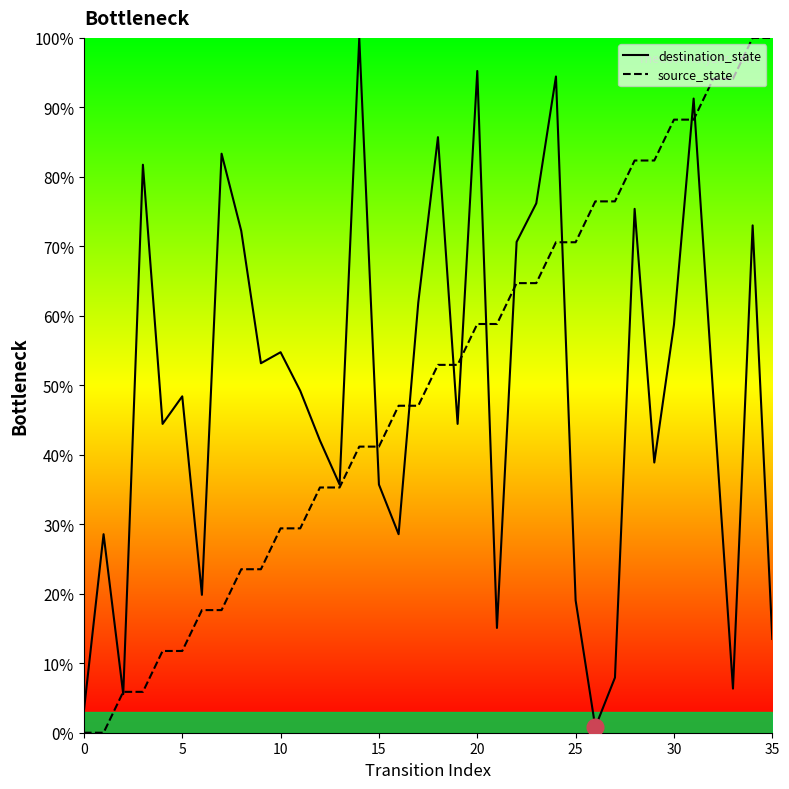

The source_state series shows 0.0 at 0. True or false?

True